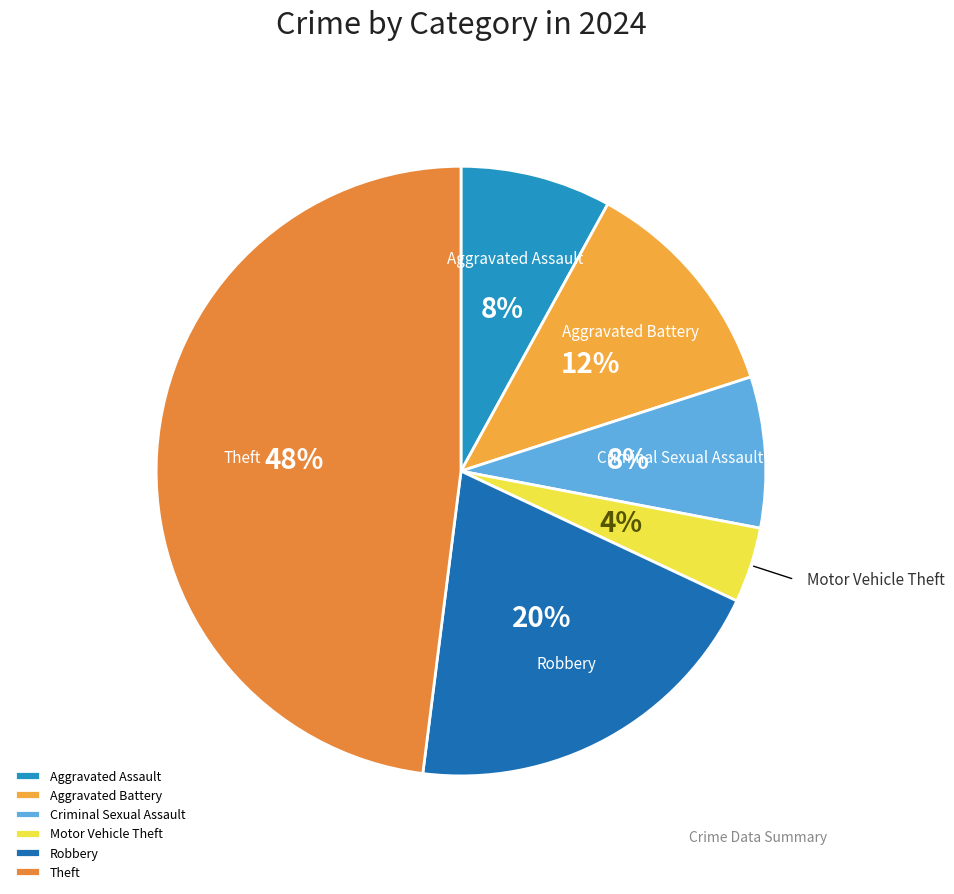

Which category has the smallest portion of the pie?

Motor Vehicle Theft